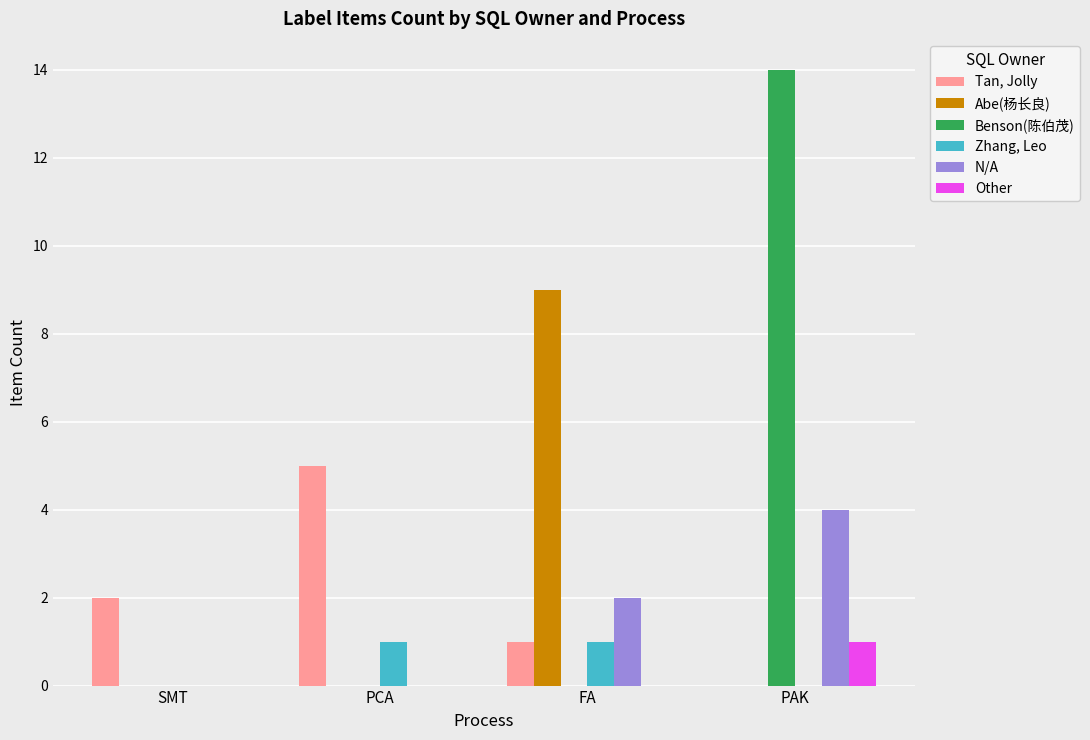

What is the sum of all Benson(陈伯茂) values?

14